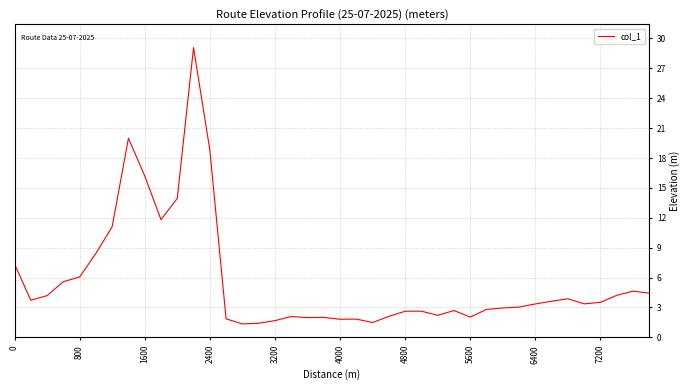

What is the minimum value shown in the chart?

1.3